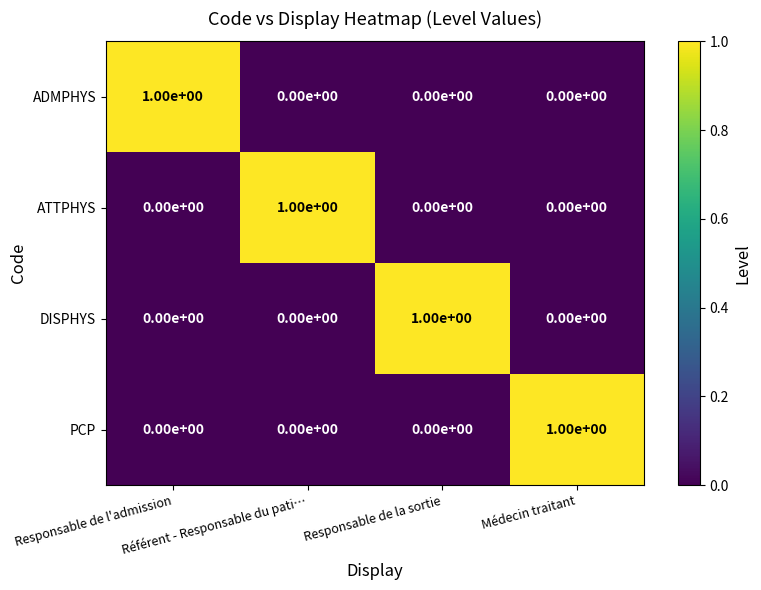

At how many categories does at least one series exceed 0?

4